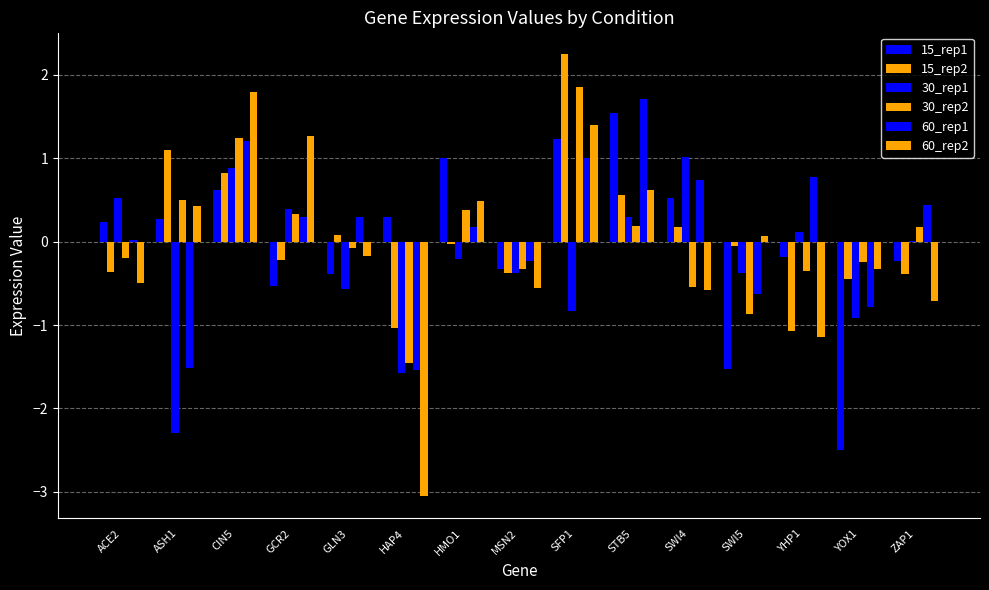

What is the minimum value for 30_rep1?

-2.3